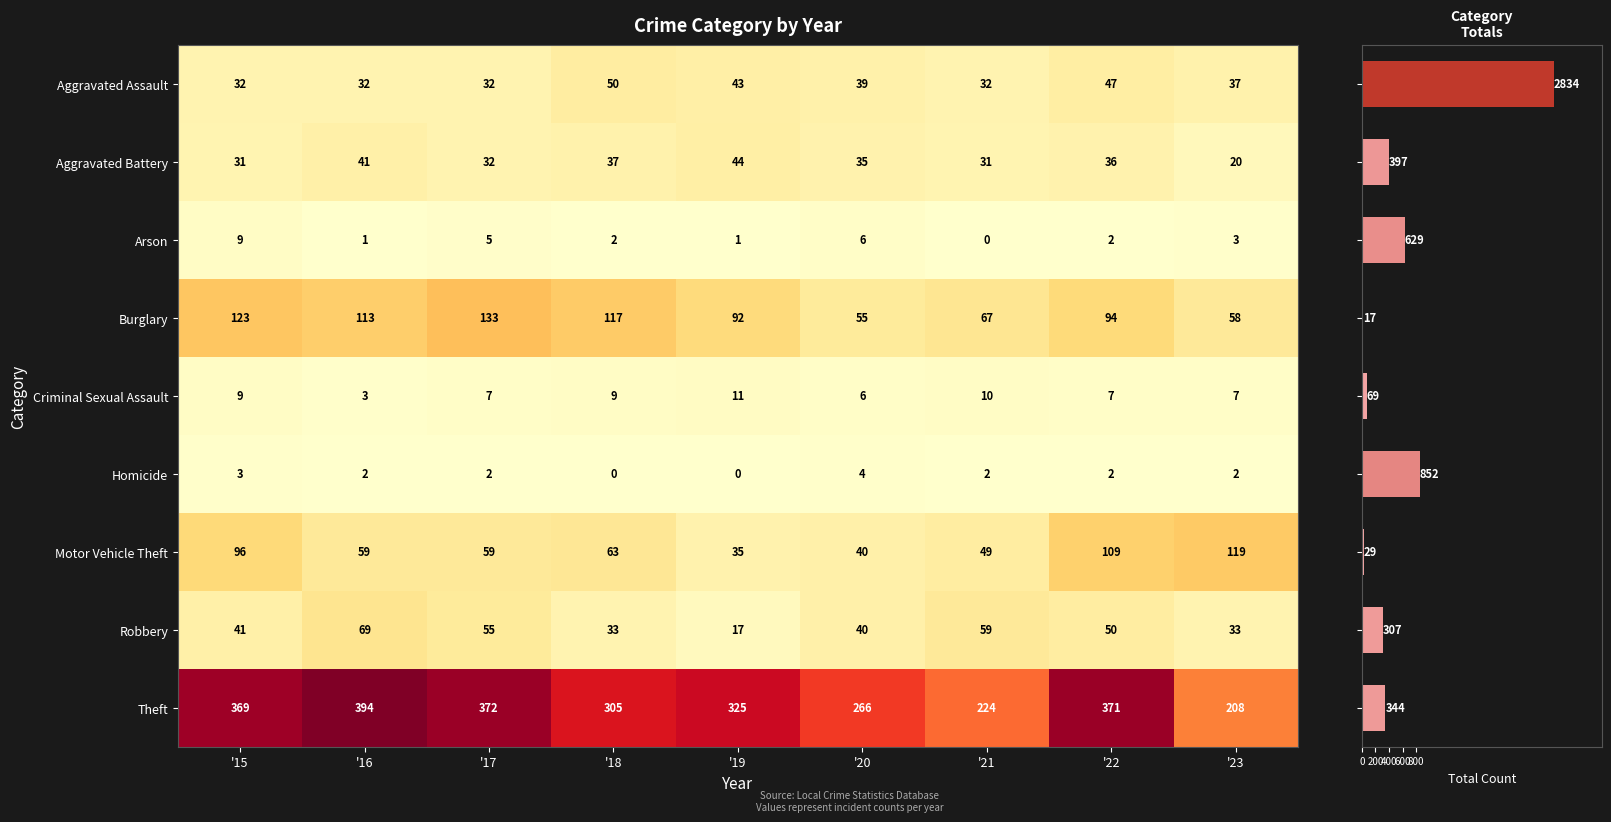

Is the value of Motor Vehicle Theft at '23 greater than the value of Robbery at '16?

Yes